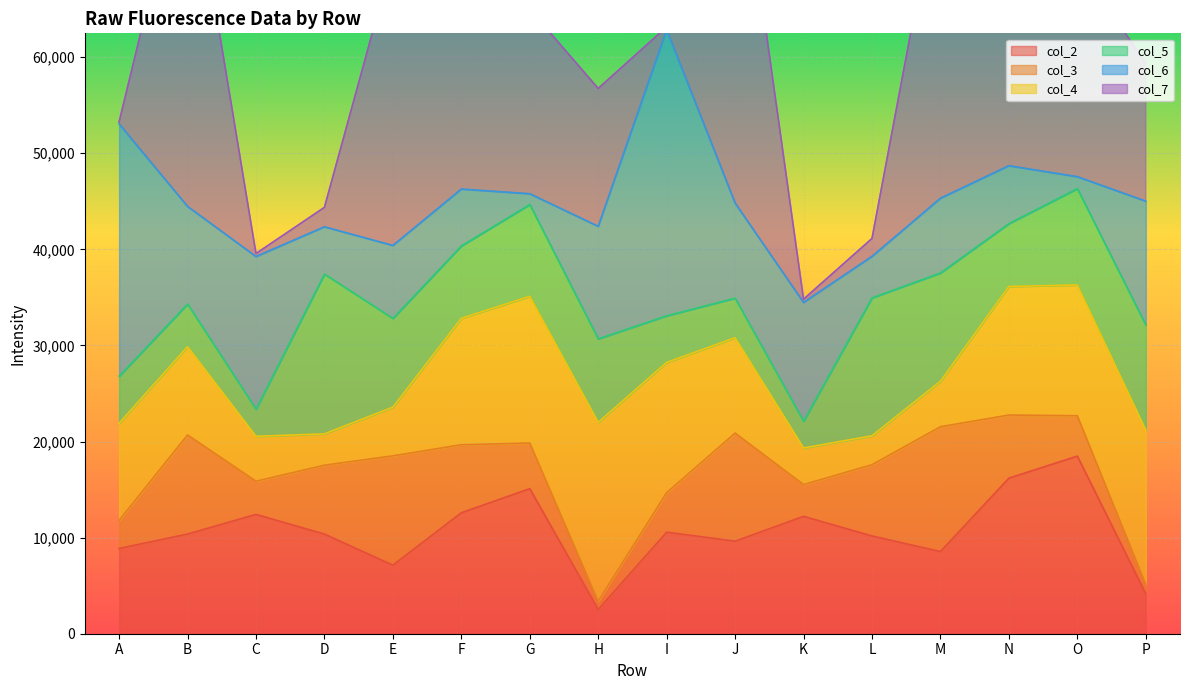

How many lines are shown in the chart?

6